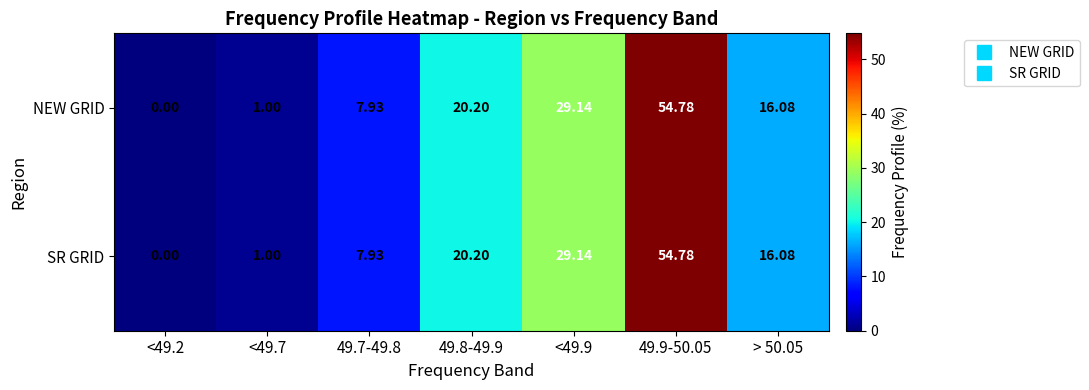

Is the value of SR GRID at > 50.05 greater than the value of NEW GRID at 49.8-49.9?

No